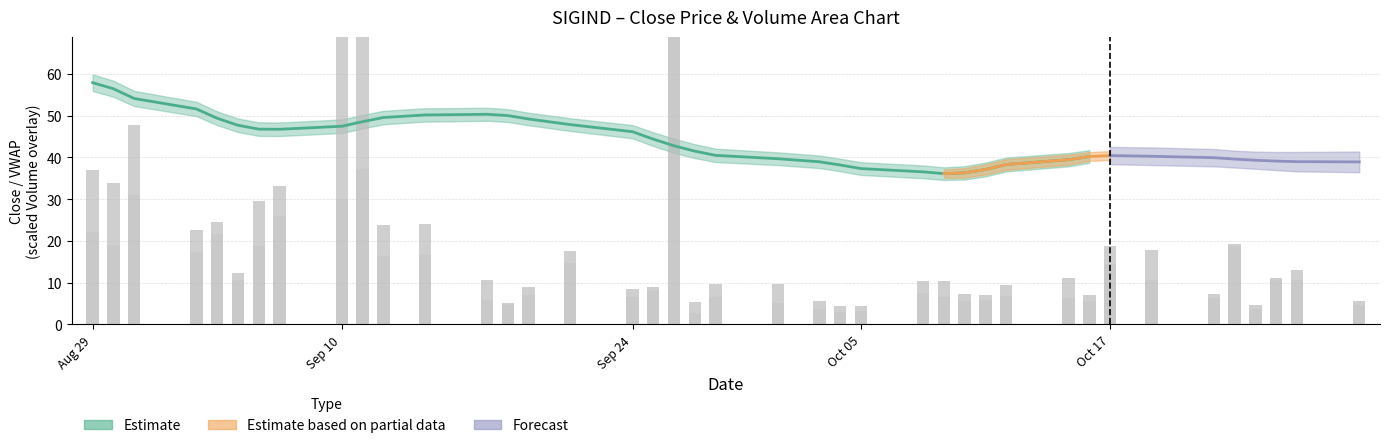

True or false: Volume has a value of 83.4 at Volume.

False